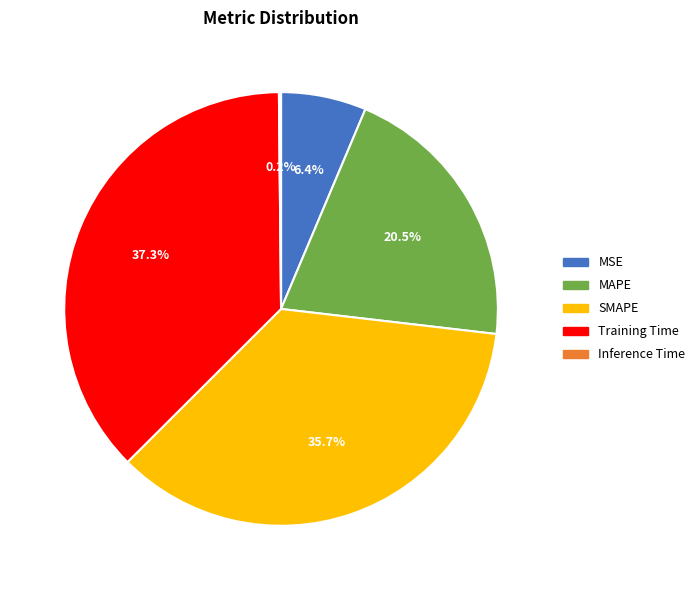

Which slice is the largest?

Training Time